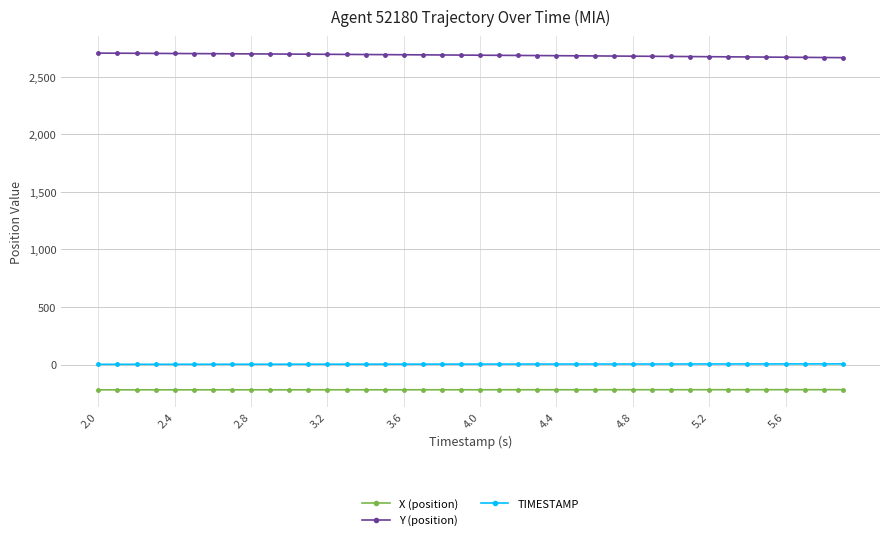

What is the highest value of the Y (position) series?

2705.0